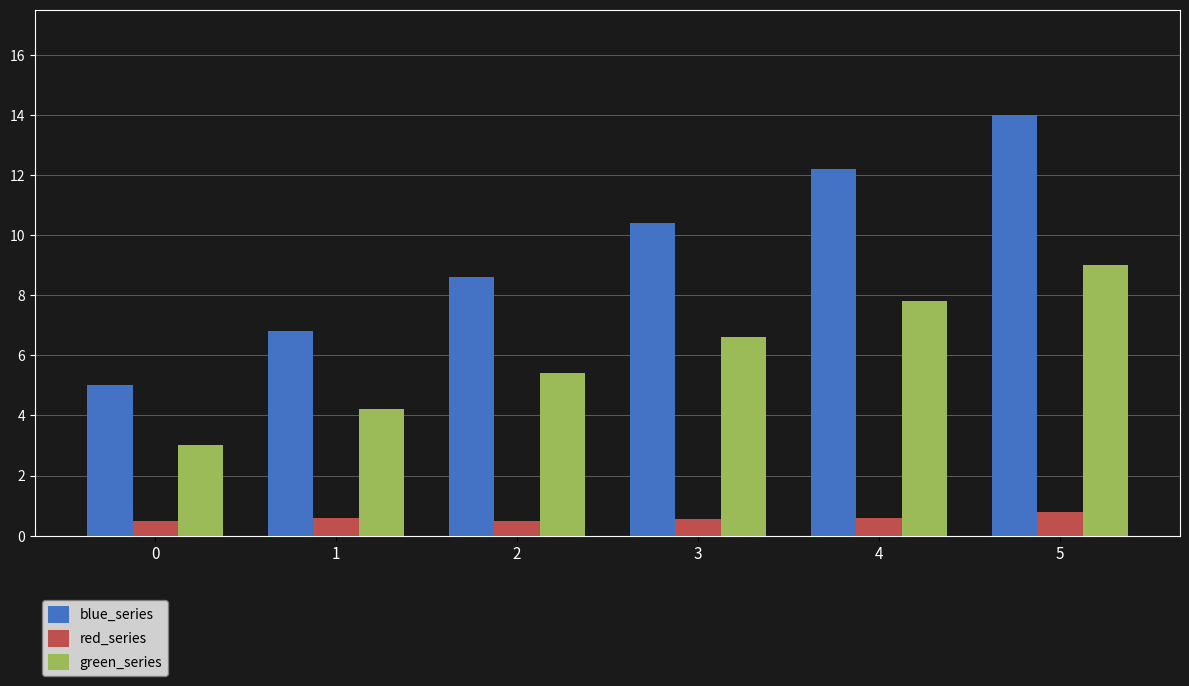

What is the maximum value shown in the chart?

14.0